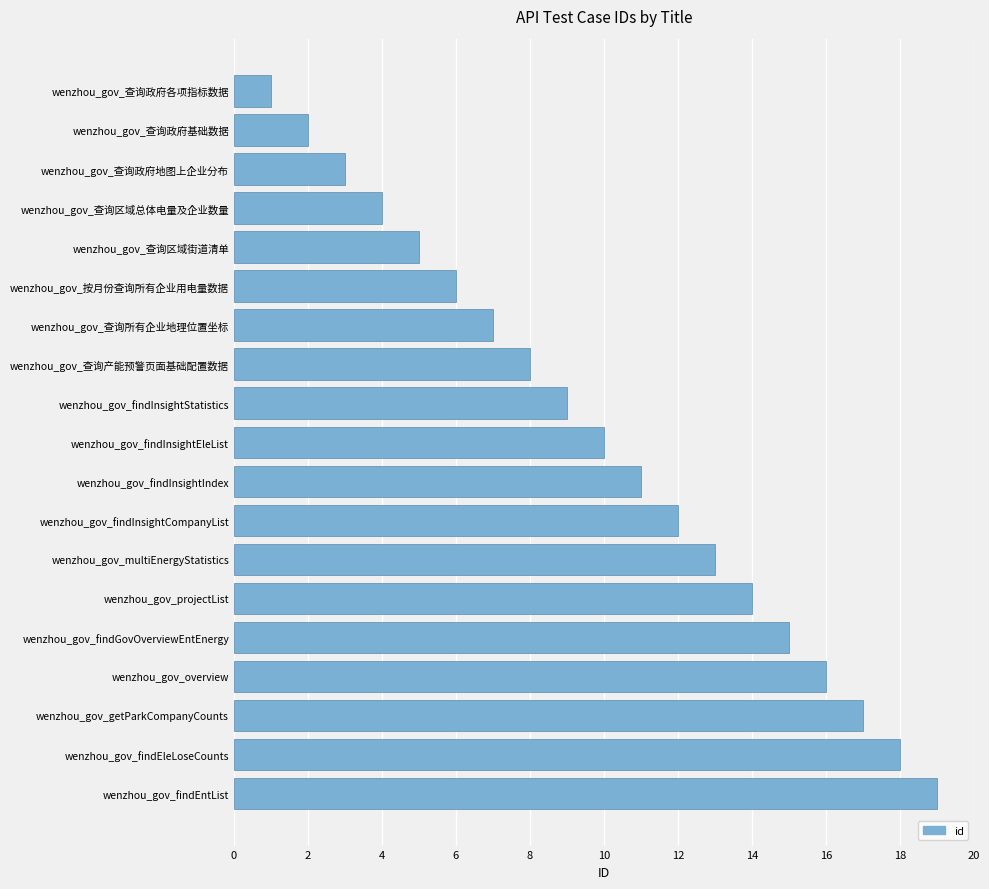

What is the average value?

10